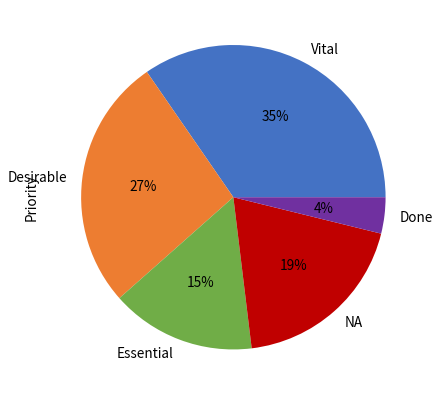

Rank the categories by value from highest to lowest.

Vital, Desirable, NA, Essential, Done